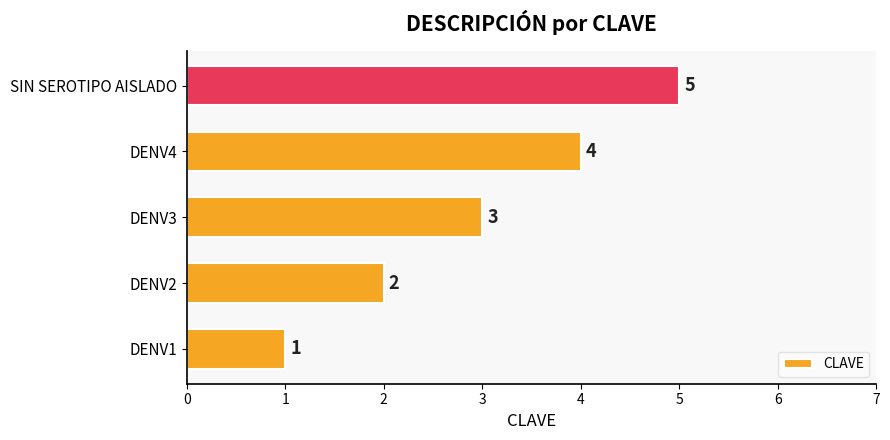

What is the sum of all values?

15